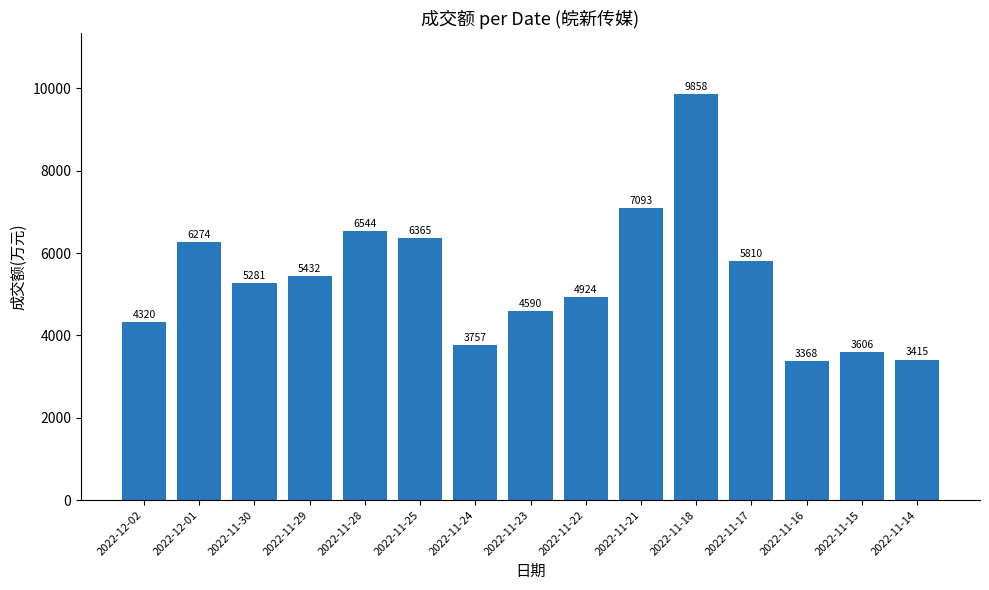

What is the sum of the values at 2022-11-23 and 2022-12-01?

10864